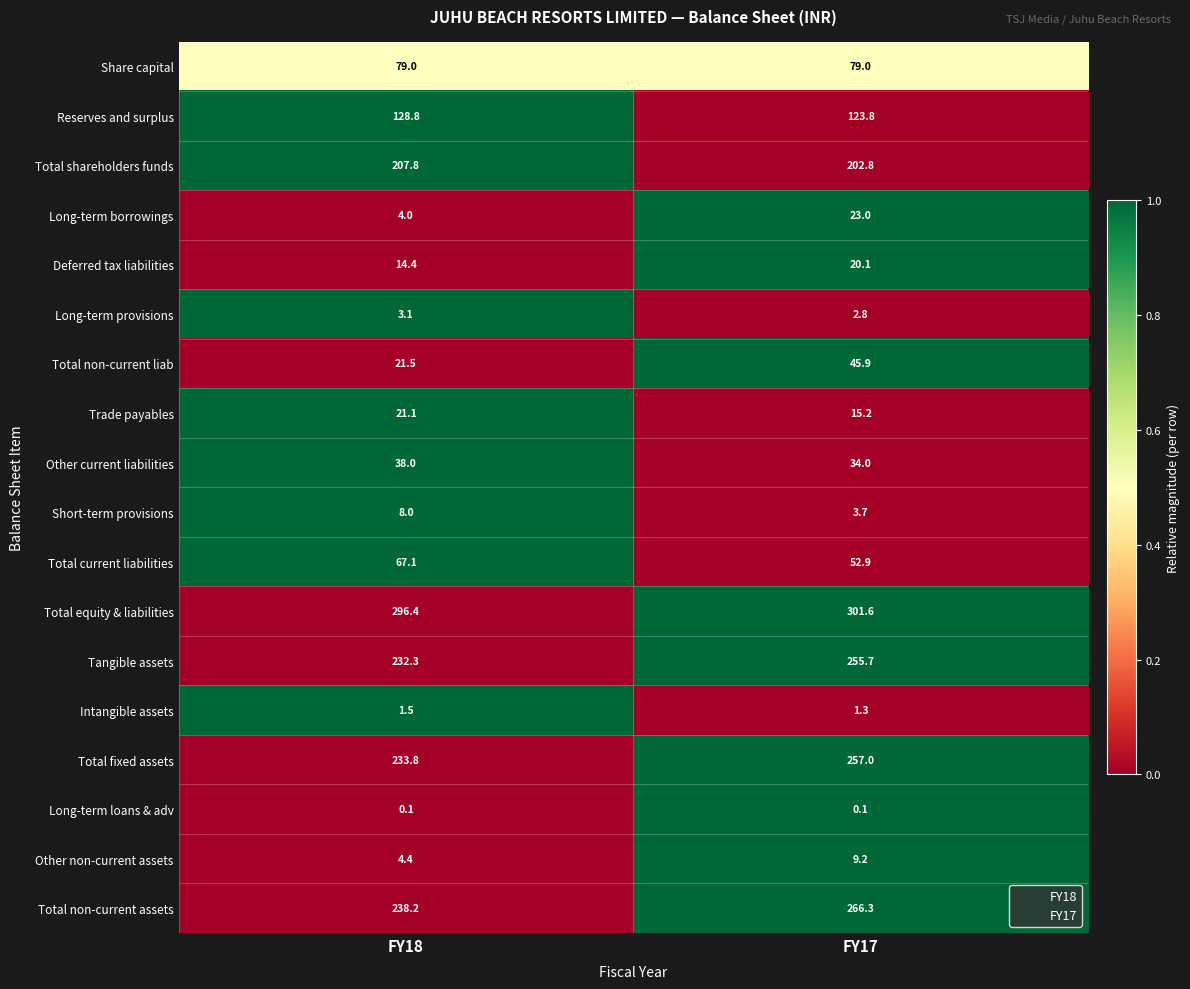

Rank the series by their maximum value, from lowest to highest.

Long-term loans & adv, Intangible assets, Long-term provisions, Short-term provisions, Other non-current assets, Deferred tax liabilities, Trade payables, Long-term borrowings, Other current liabilities, Total non-current liab, Total current liabilities, Share capital, Reserves and surplus, Total shareholders funds, Tangible assets, Total fixed assets, Total non-current assets, Total equity & liabilities